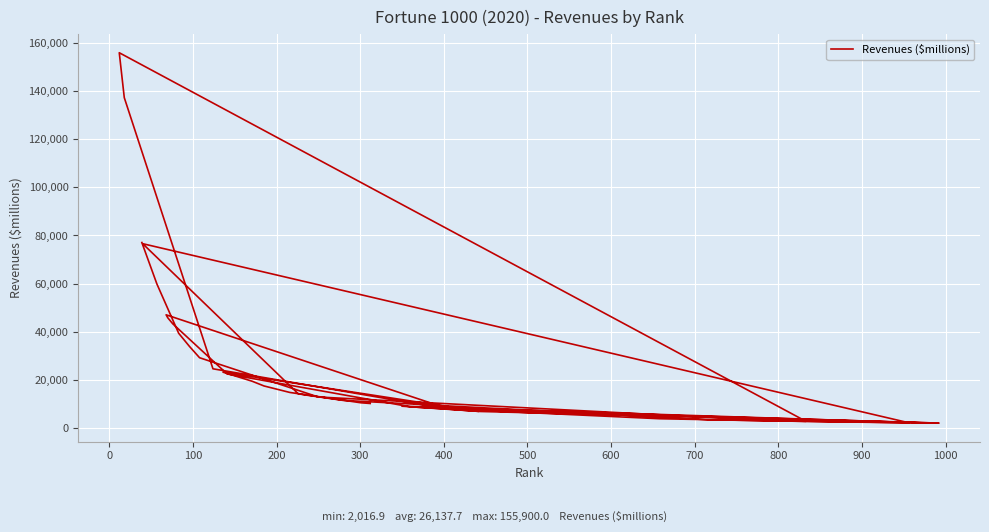

How many points are higher than both their immediate neighbors (excluding endpoints)?

5